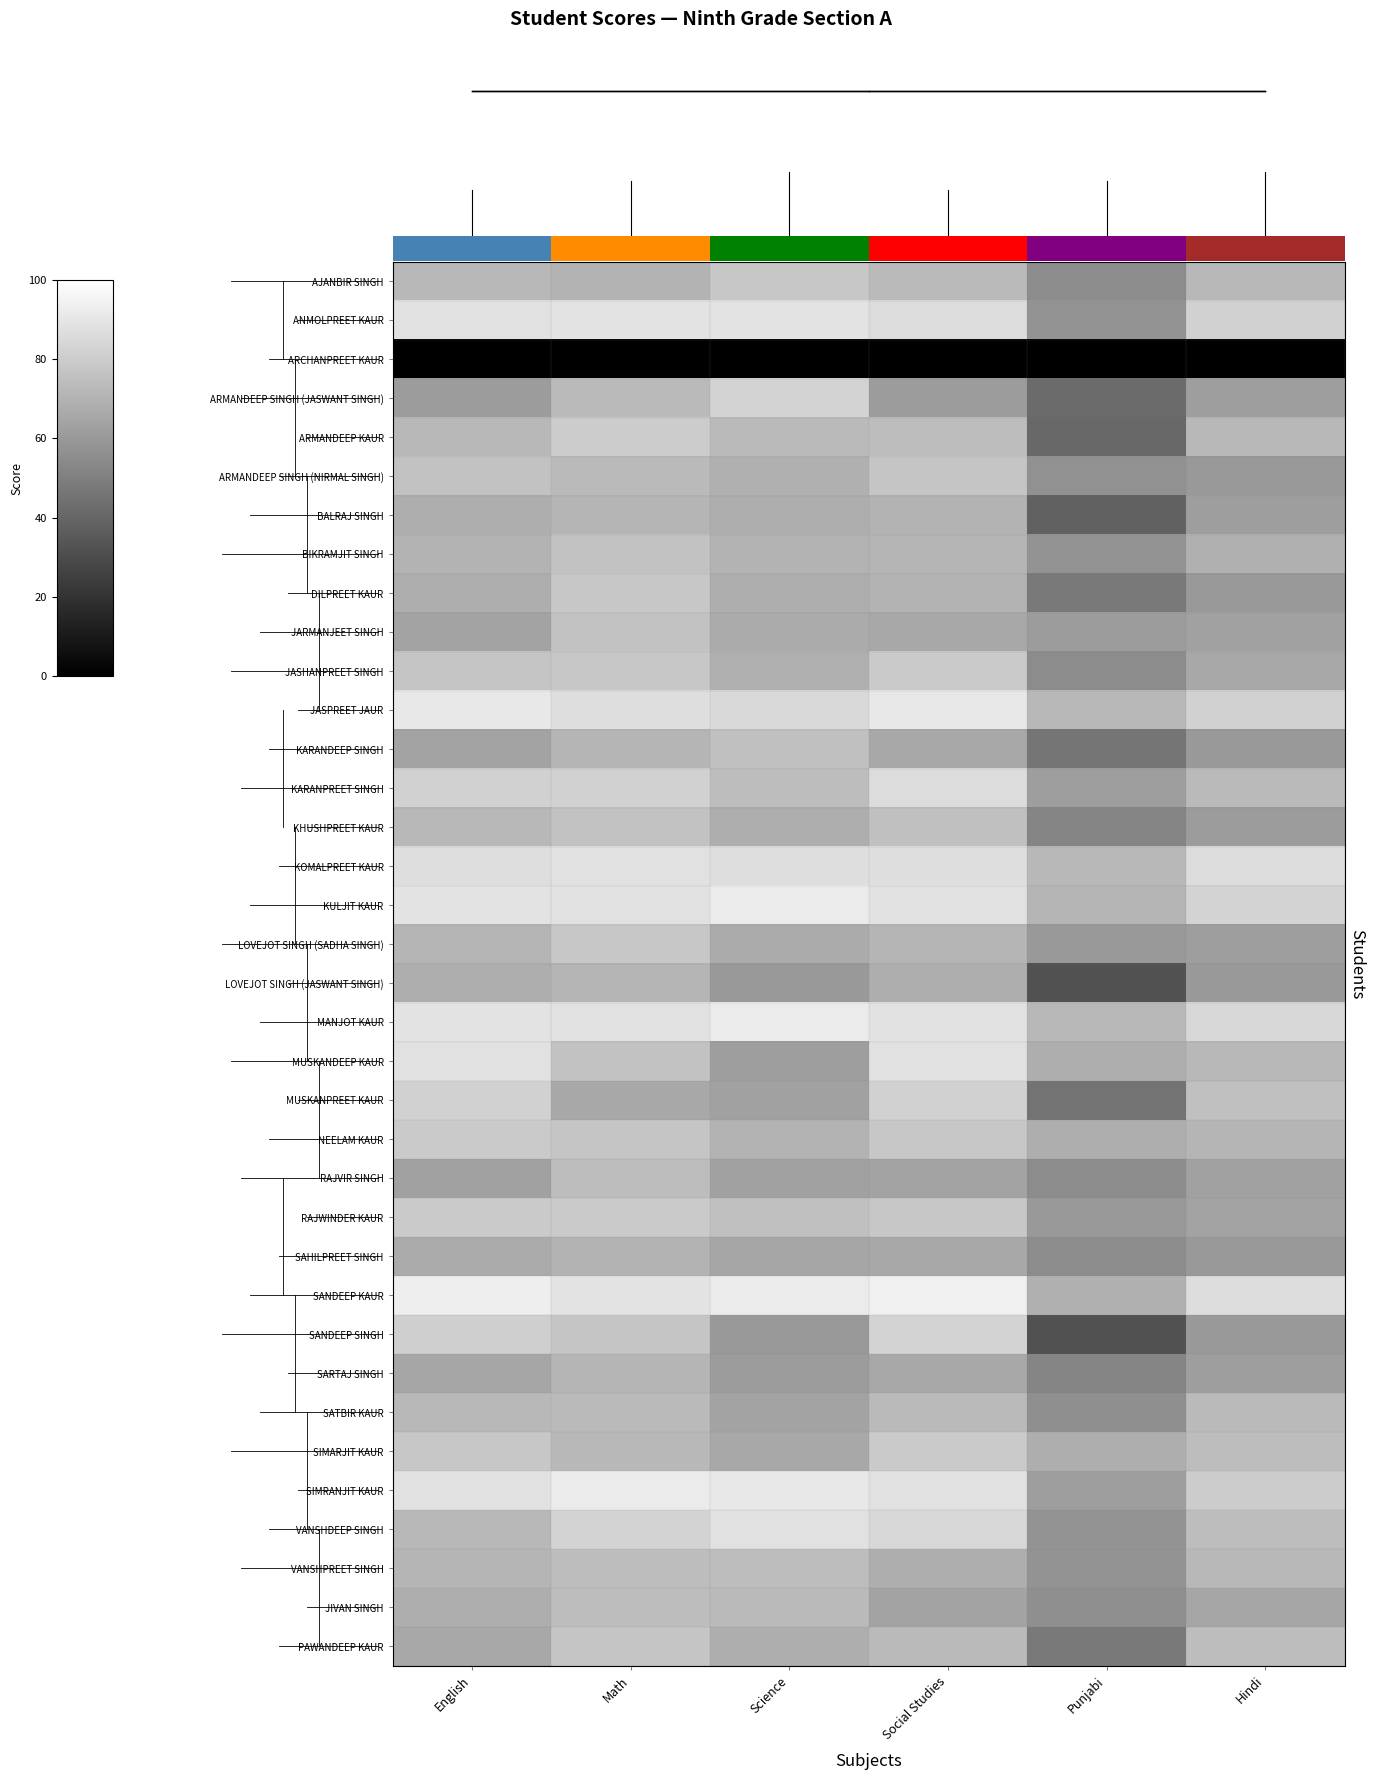

Is the value of PAWANDEEP KAUR at Social Studies greater than the value of KOMALPREET KAUR at Science?

No